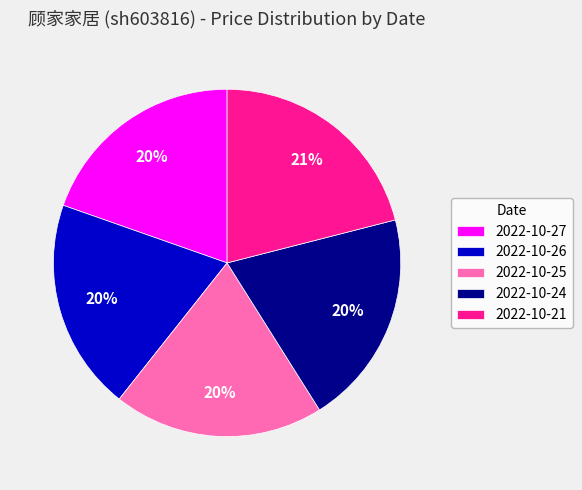

The 2022-10-24 slice represents 20% of the pie. True or false?

True